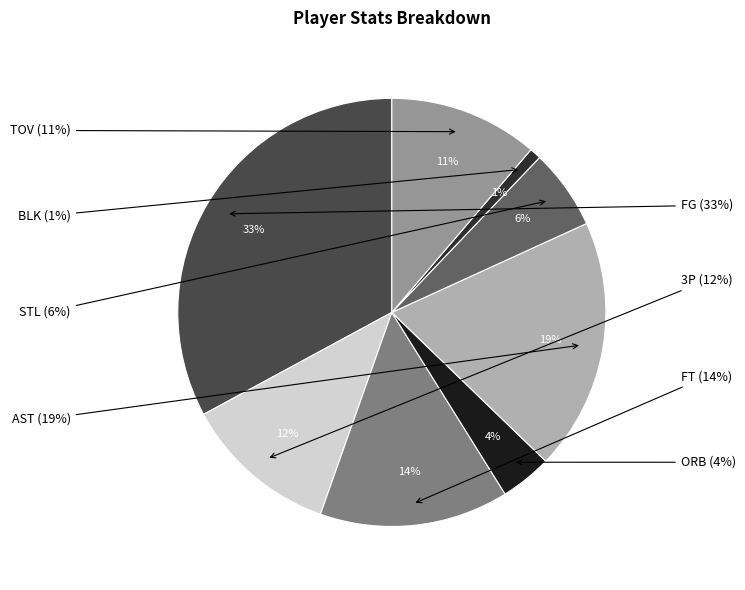

To the nearest percent, what is the combined percentage of BLK and STL?

7%